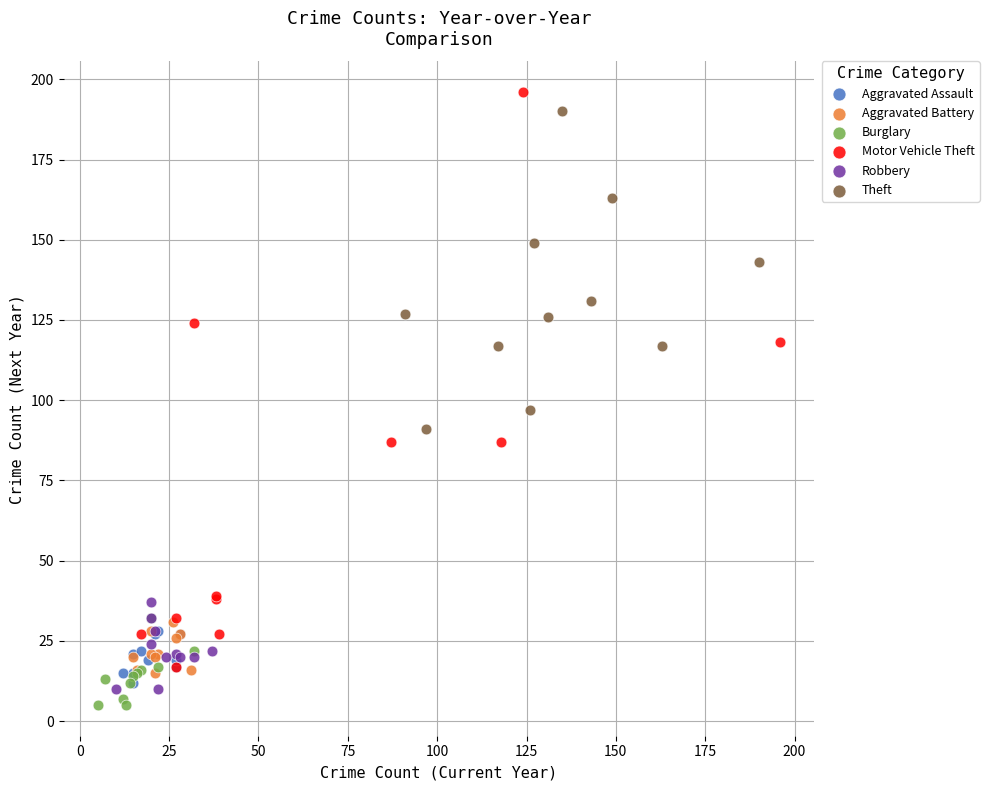

Which series has the largest Y range (max minus min)?

Motor Vehicle Theft